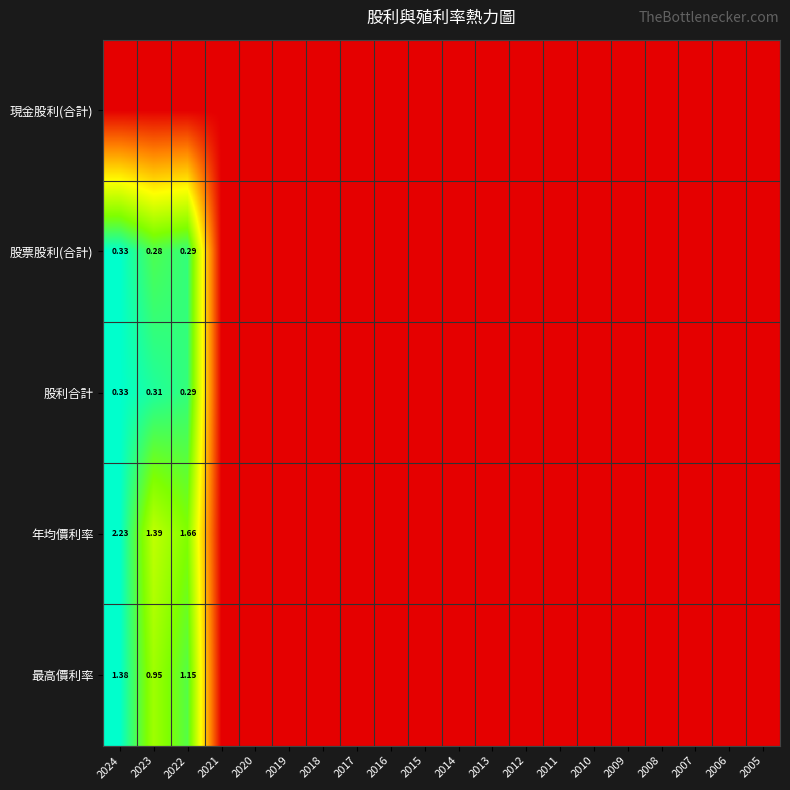

The 最高價利率 series shows -0.4 at 2016. True or false?

False